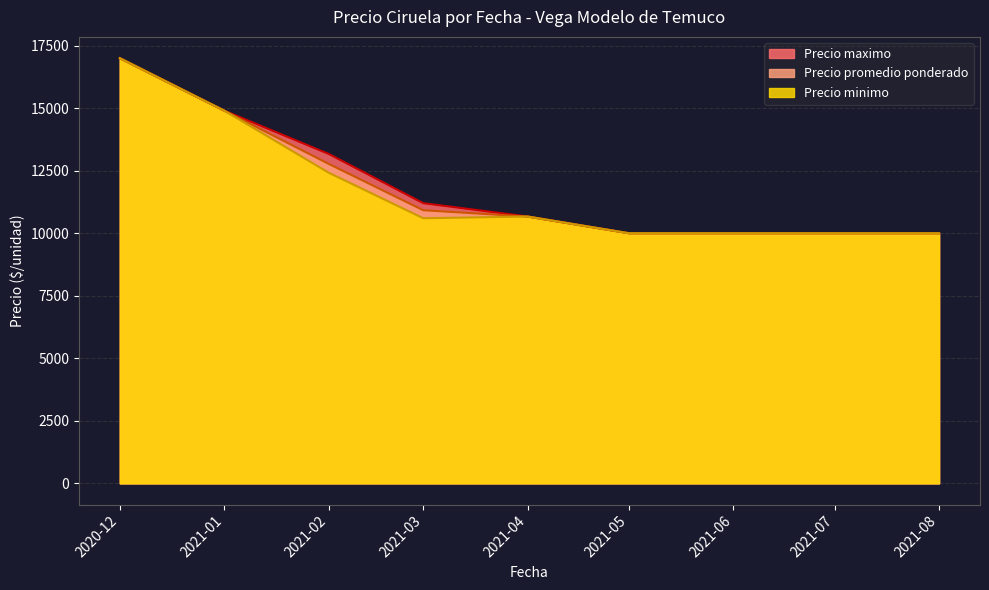

Which category has the highest value in the Precio maximo series?

2020-12